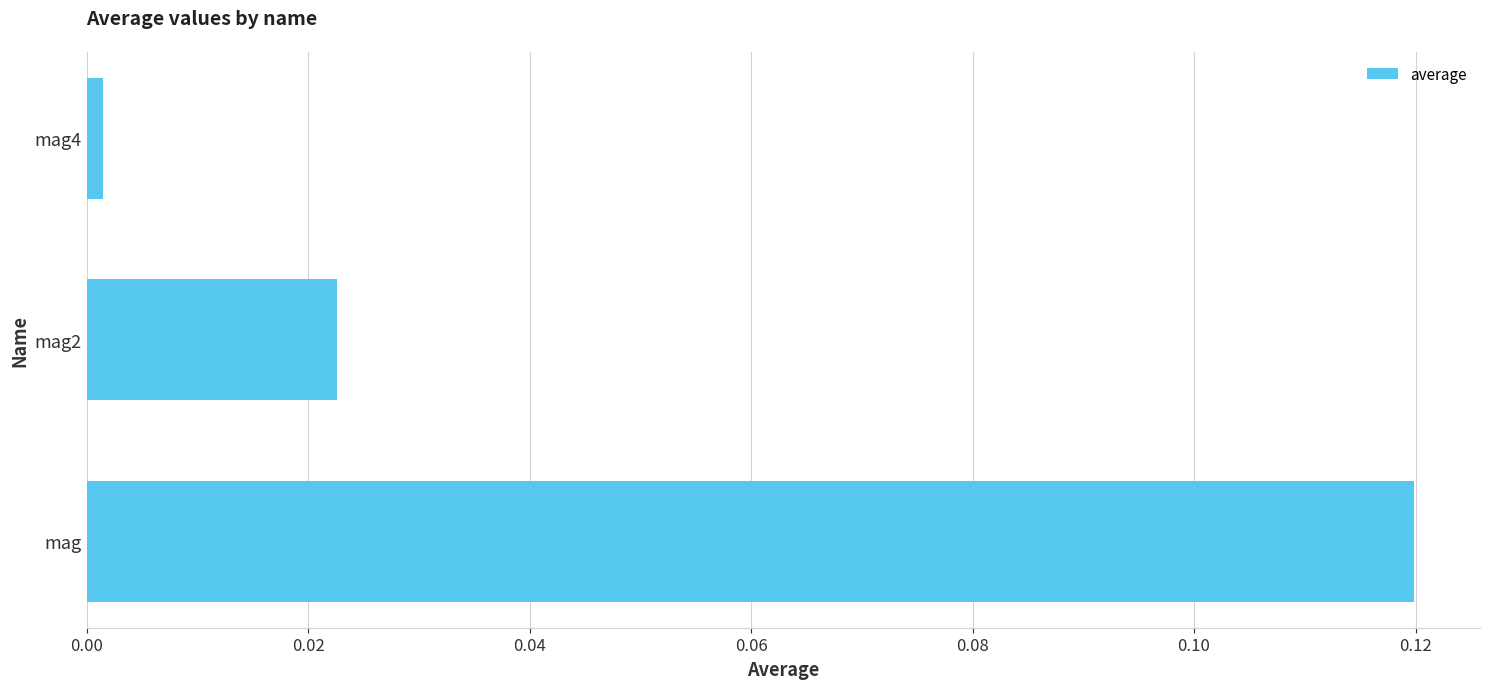

Are the bars horizontal?

Yes